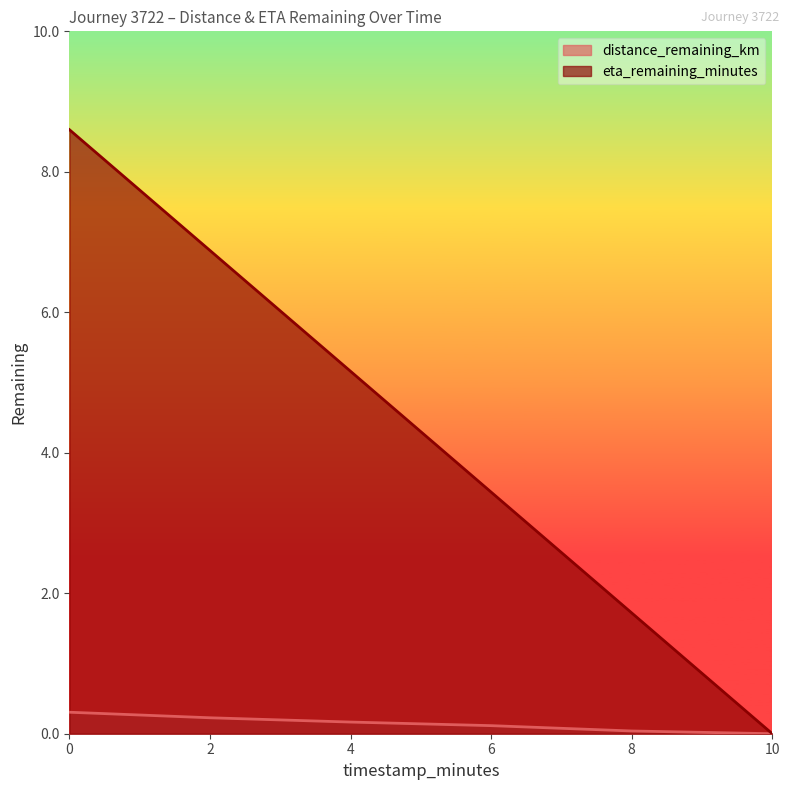

True or false: eta_remaining_minutes and distance_remaining_km intersect in this chart.

False